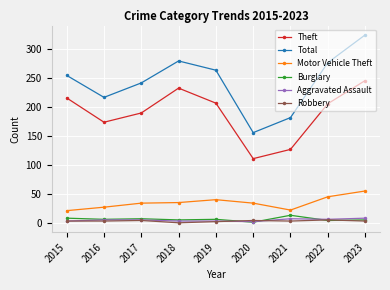

What is the greatest value displayed?

325